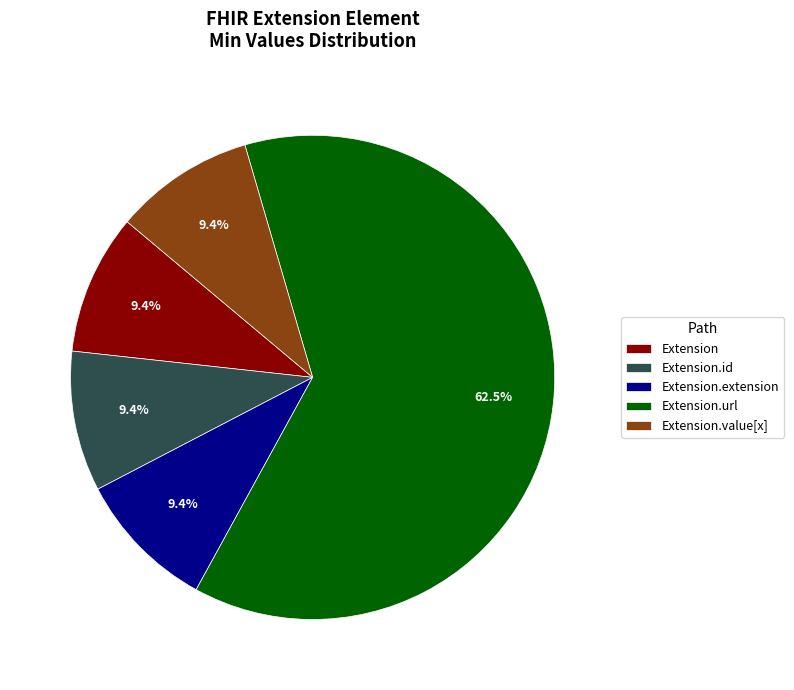

How many segments does this pie chart have?

5